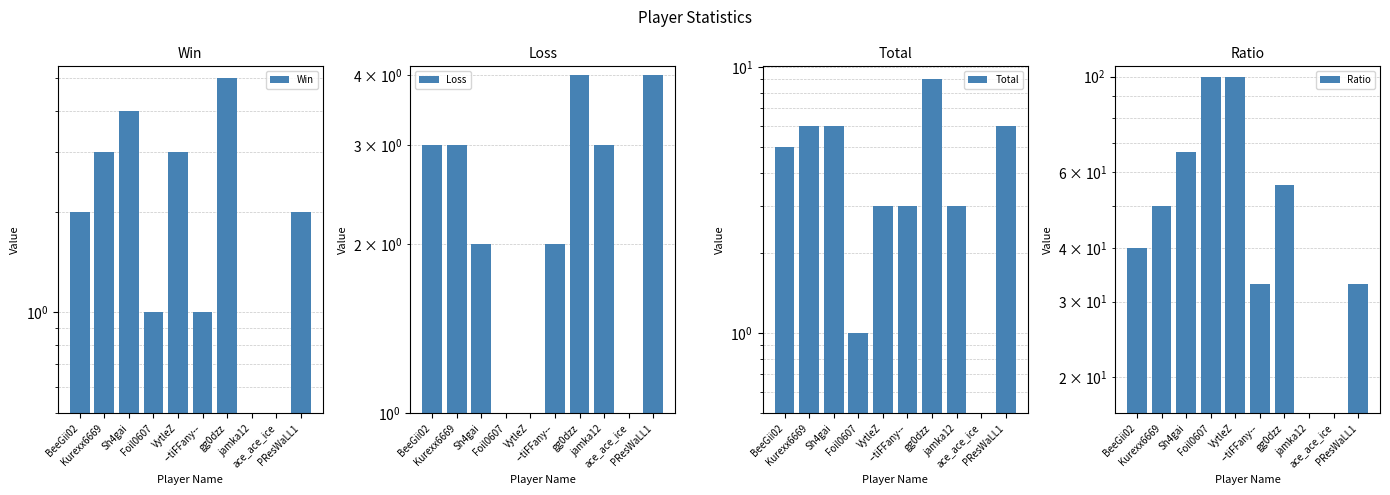

At which category does the chart reach its minimum across all series?

jamka12